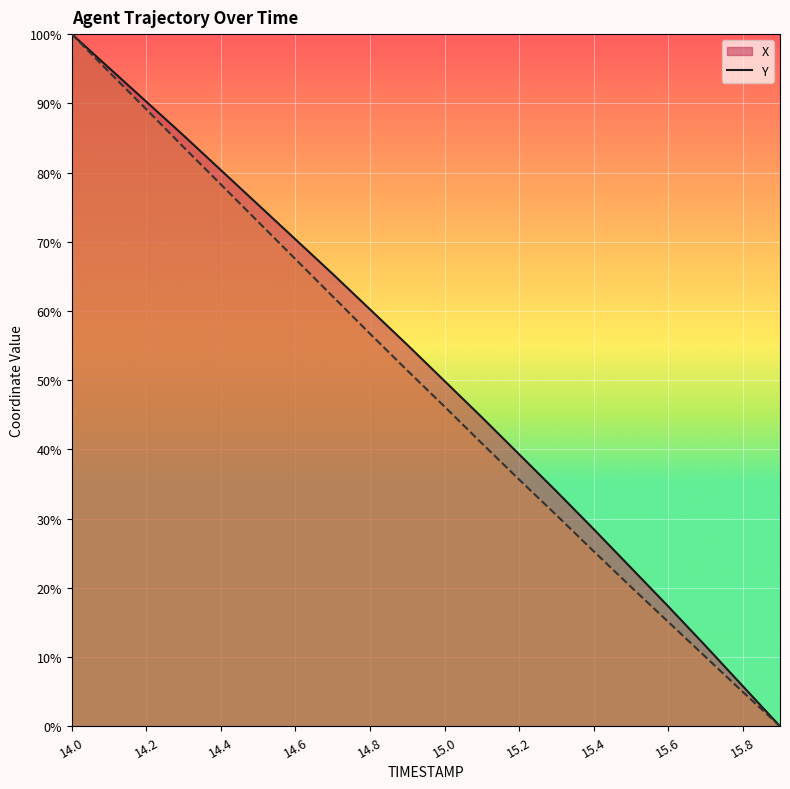

Which label corresponds to the largest value in the chart?

14.0